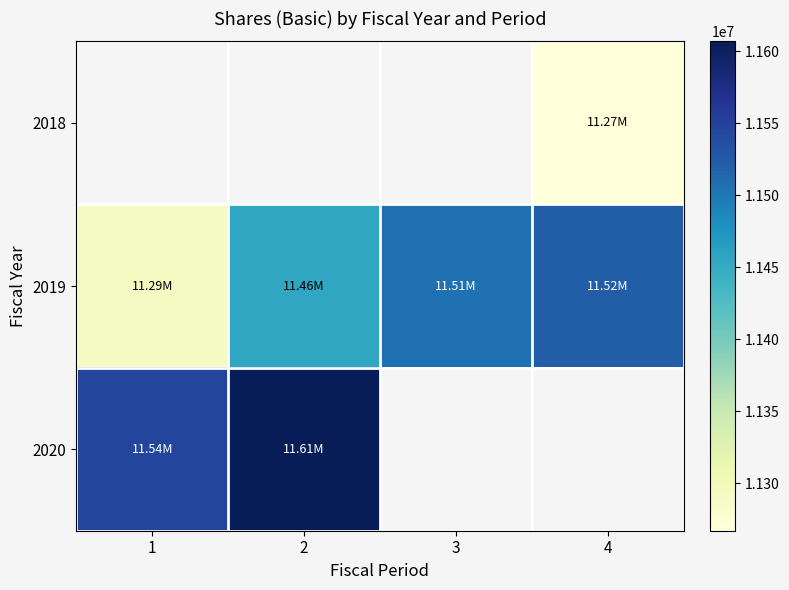

What is the approximate value of 2019 at 1?

11292000.0